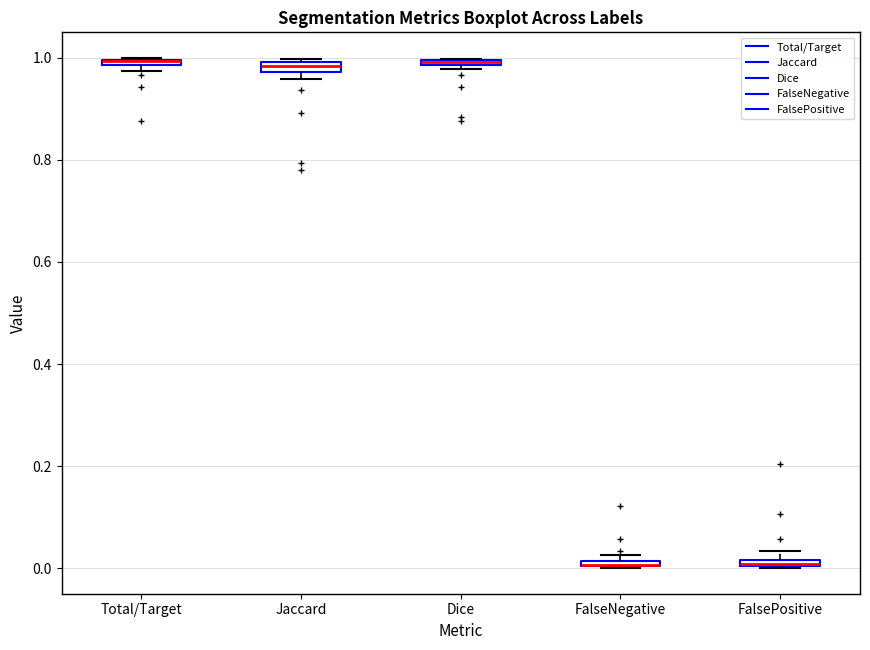

Where is the upper edge of the box for Jaccard on the y-axis? The values are not printed on the chart, so give them approximately, as read against the axis.

1.00